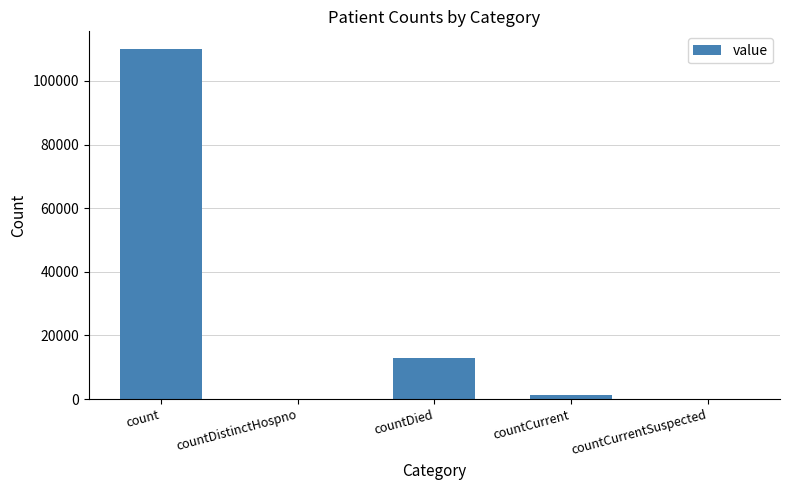

Where is the data nearest to the value 55037?

countDied